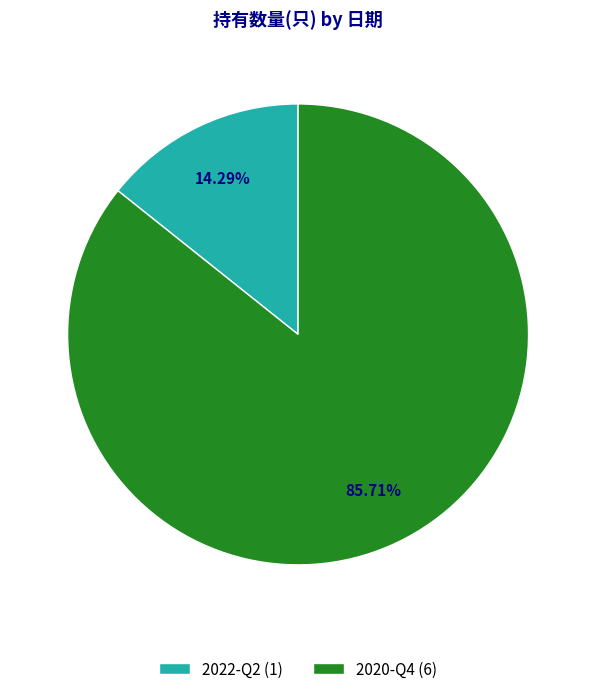

Between 2022-Q2 (1) and 2020-Q4 (6), which is larger?

2020-Q4 (6)